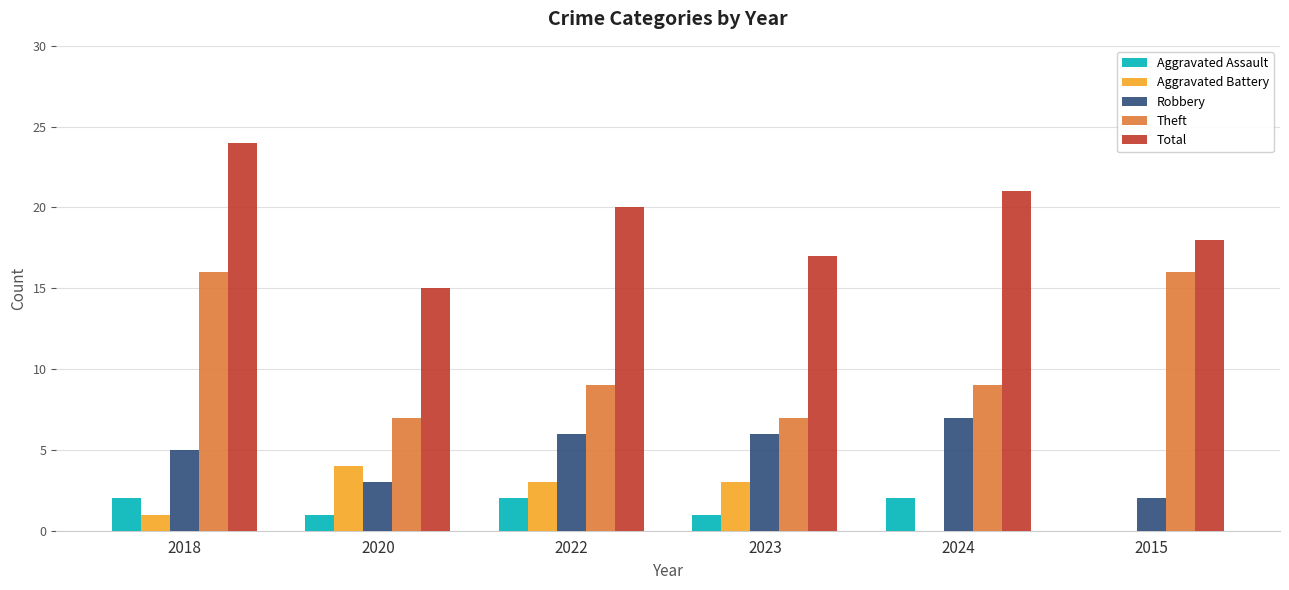

Reading right to left, extract all data points from this chart.

Aggravated Assault: 0	2	1	2	1	2
Aggravated Battery: 0	0	3	3	4	1
Robbery: 2	7	6	6	3	5
Theft: 16	9	7	9	7	16
Total: 18	21	17	20	15	24